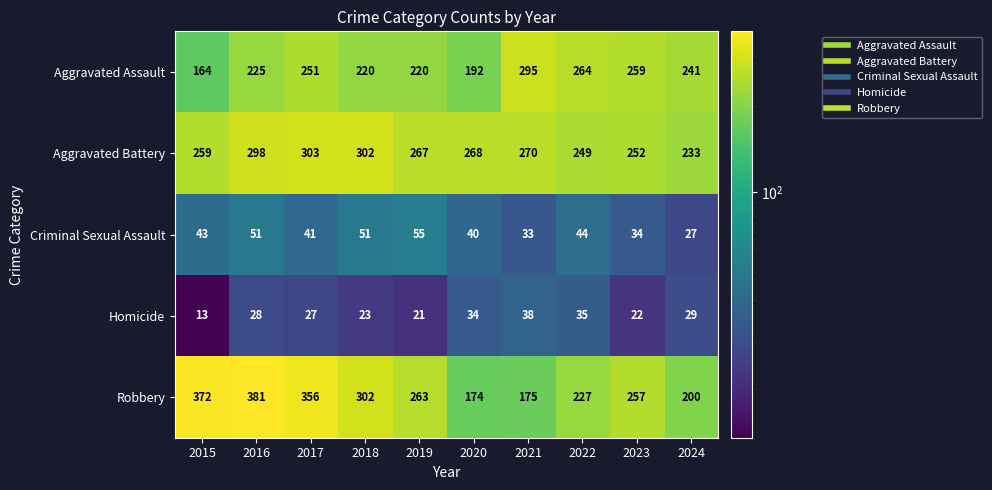

What is the approximate value of Homicide at 2017, to the nearest 10?

30